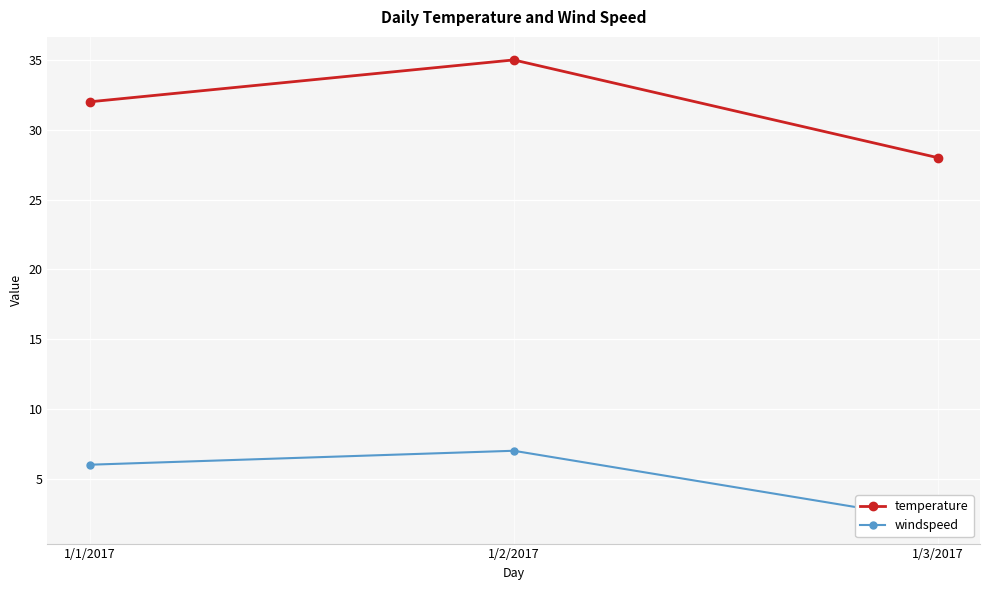

What are all the series names shown in the legend?

temperature, windspeed